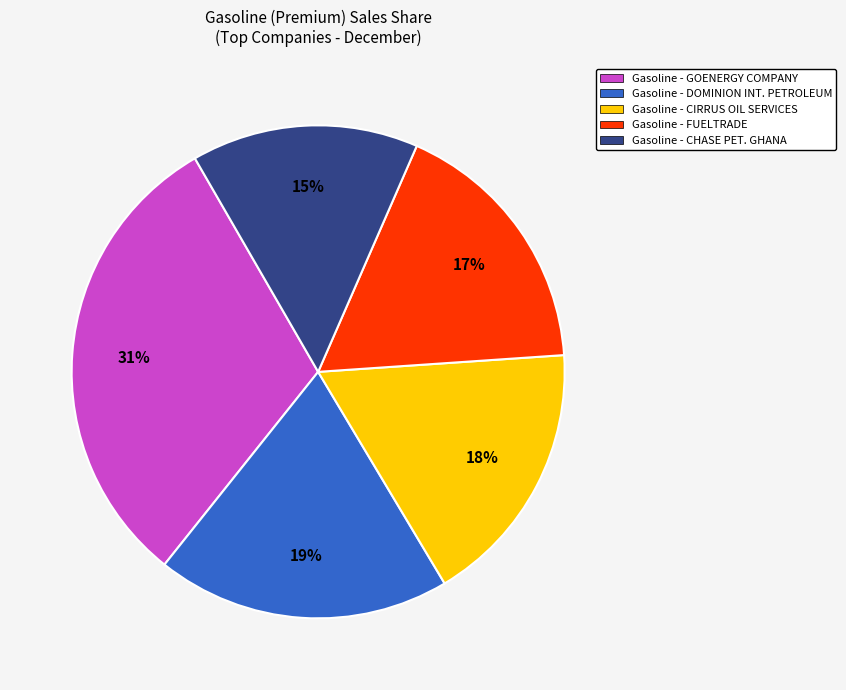

Combined, do Gasoline - GOENERGY COMPANY and Gasoline - FUELTRADE account for over 50%?

No